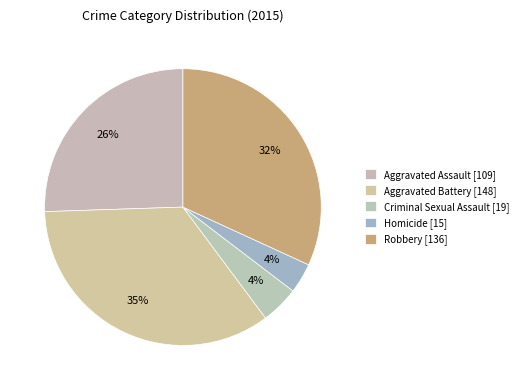

What is the largest slice in the pie chart?

Aggravated Battery